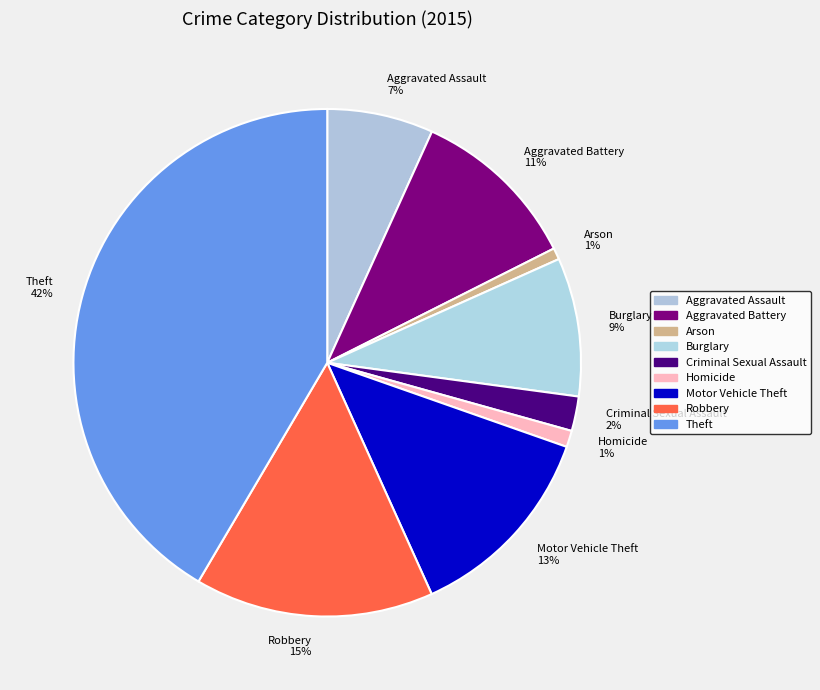

Is there any slice that represents more than half of the pie?

No